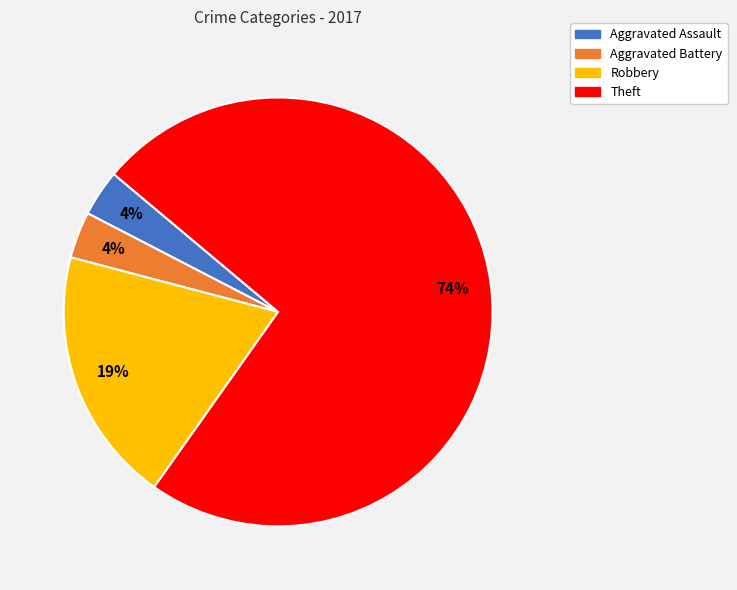

Does Theft represent more than half of the total?

Yes